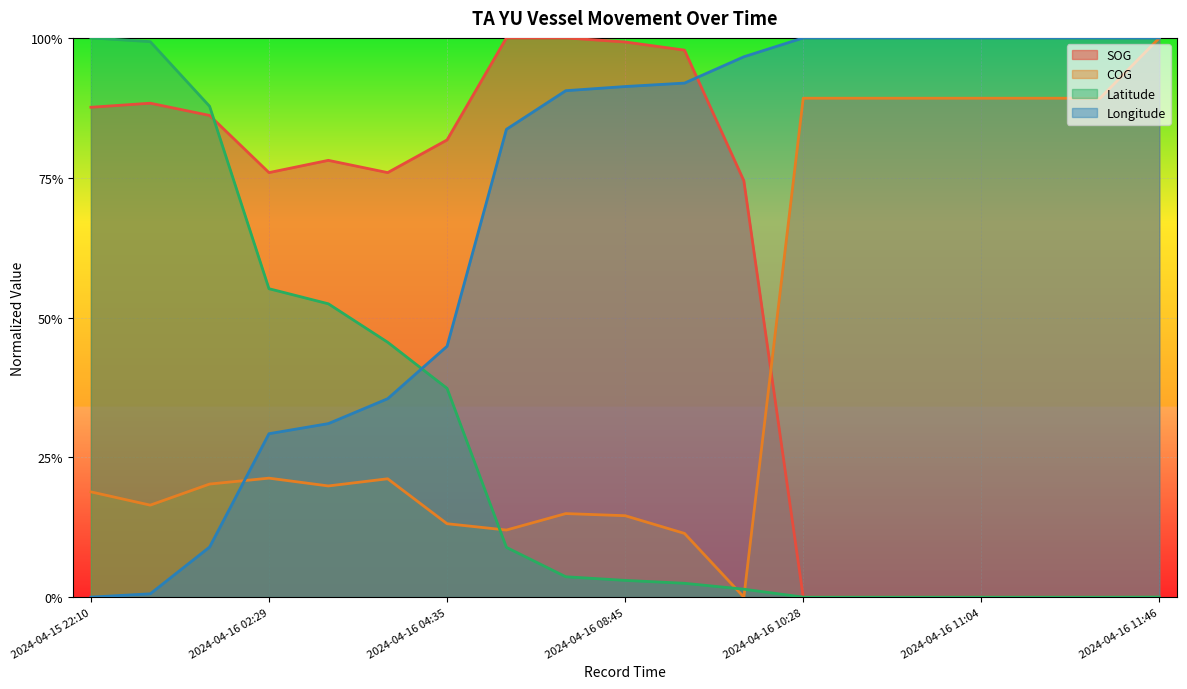

How many interior local valleys does the COG series have?

4